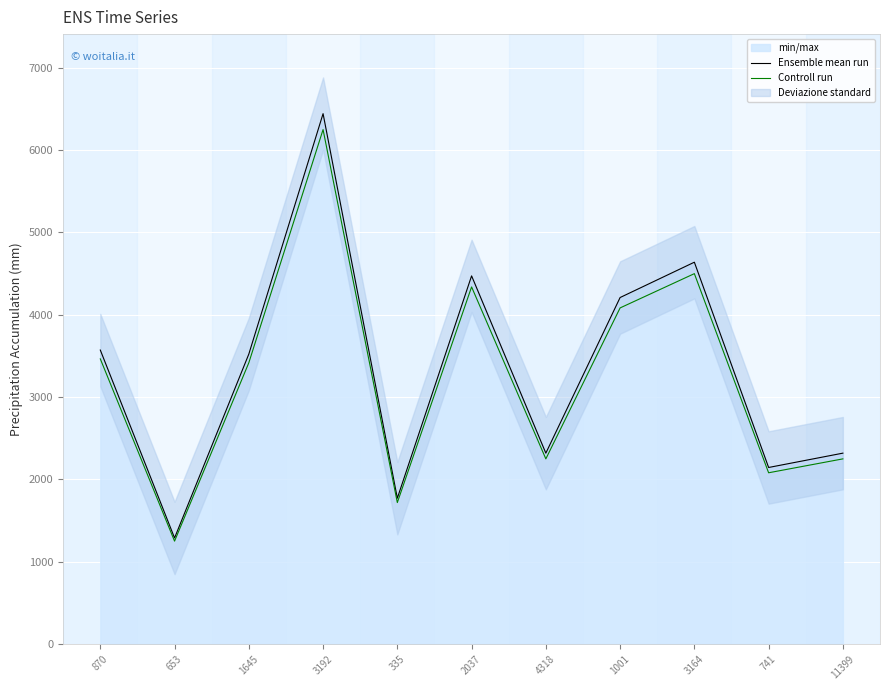

Reading left to right, list all the values displayed in this chart.

Ensemble mean run: 3569.0	1287.0	3520.0	6440.0	1770.0	4470.0	2317.0	4207.0	4636.0	2143.0	2317.0
Controll run: 3461.9	1248.4	3414.4	6246.8	1716.9	4335.9	2247.5	4080.8	4496.9	2078.7	2247.5